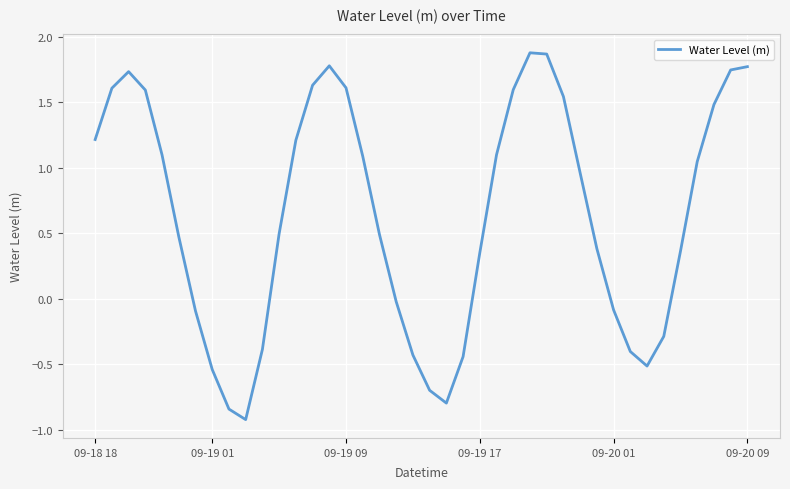

What is the greatest value displayed?

1.9